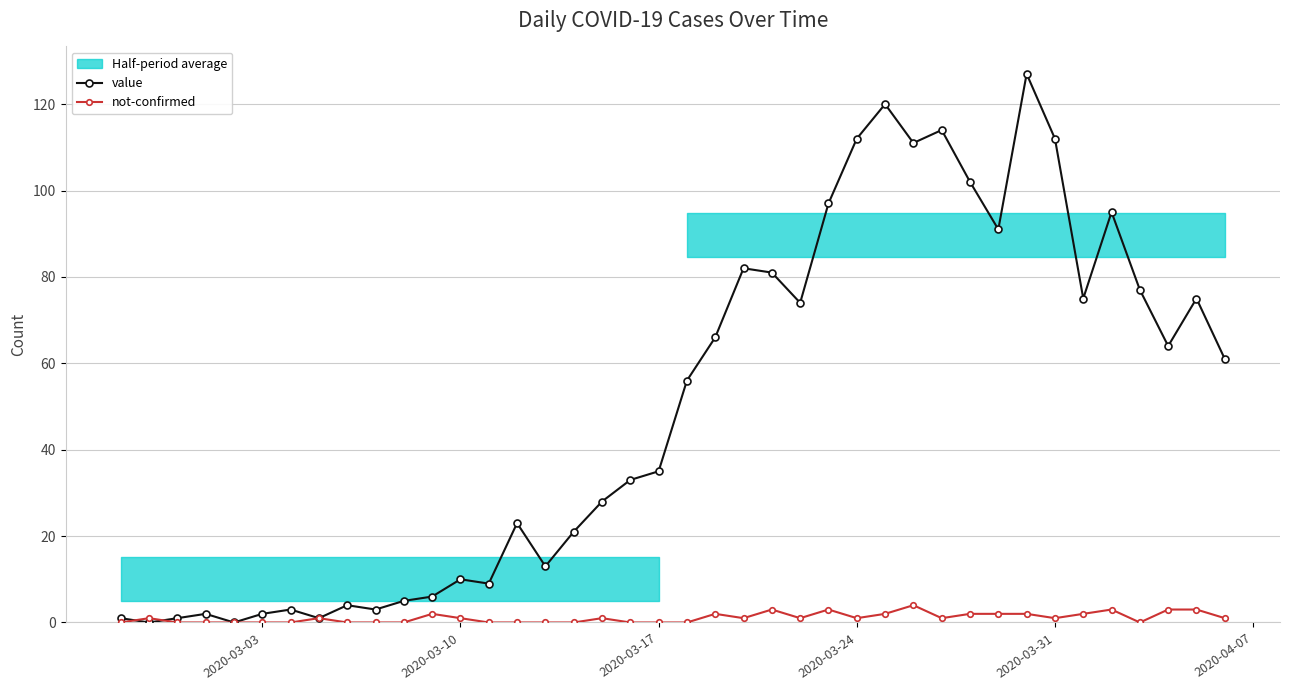

How many intersections are there between not-confirmed and value?

2